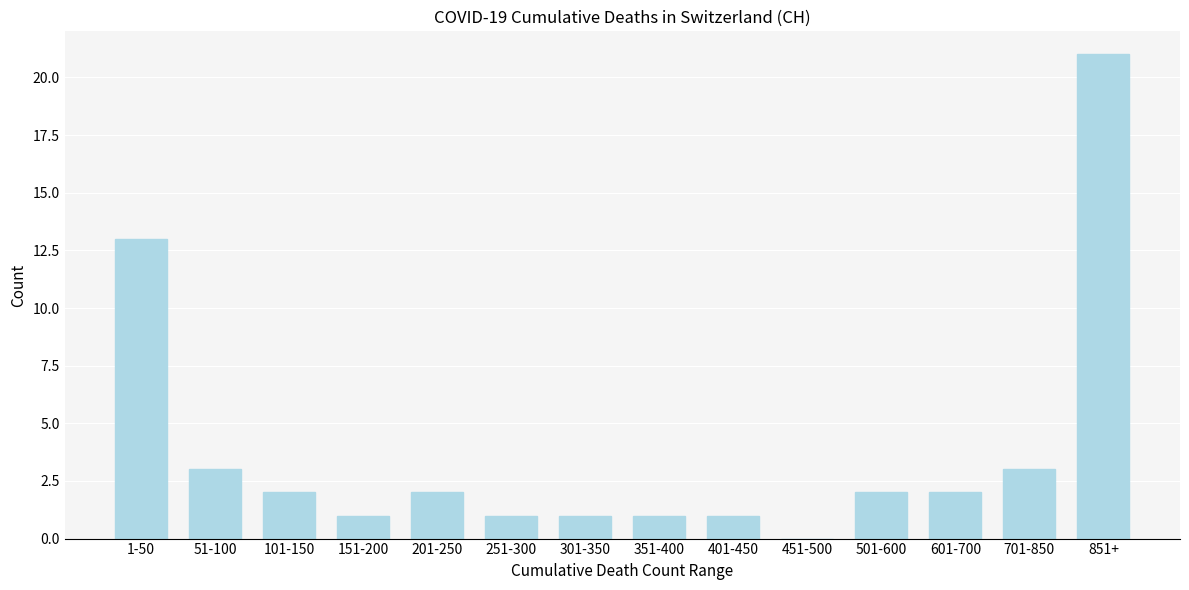

Reading right to left, transcribe all the data shown in this chart.

851+=21	701-850=3	601-700=2	501-600=2	451-500=0	401-450=1	351-400=1	301-350=1	251-300=1	201-250=2	151-200=1	101-150=2	51-100=3	1-50=13